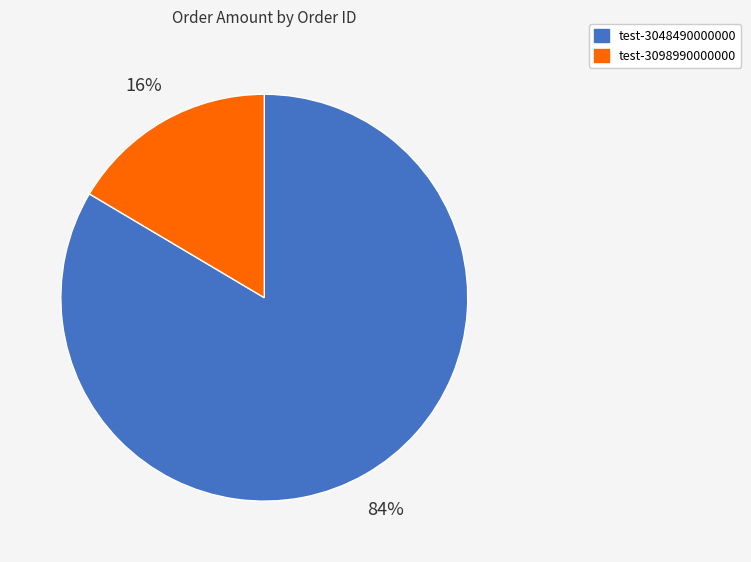

The test-3048490000000 slice represents 72% of the pie. True or false?

False